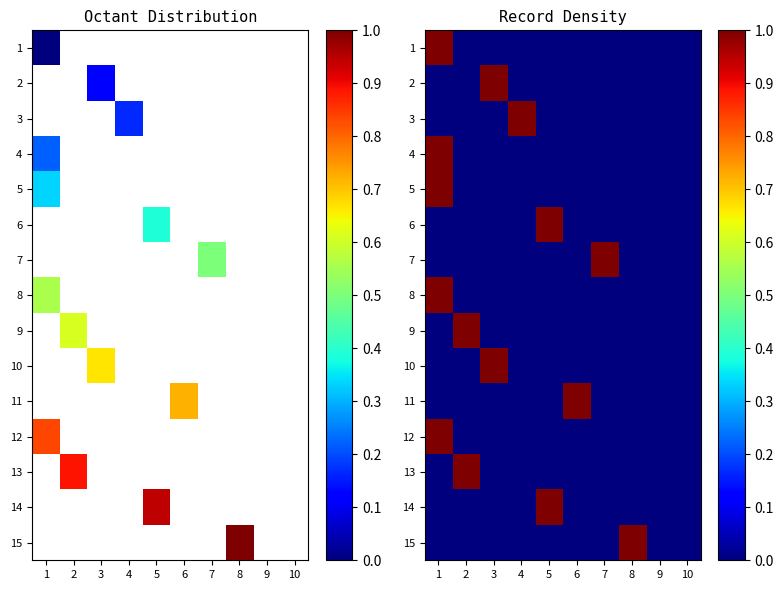

How many data points in 4 are above 0?

1